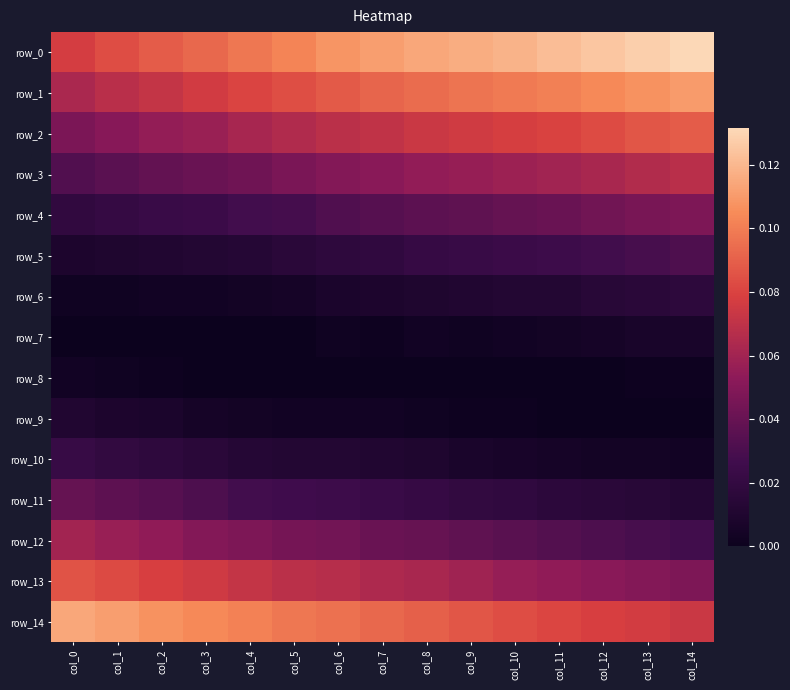

Which has a higher value, col_12 or col_9?

col_12